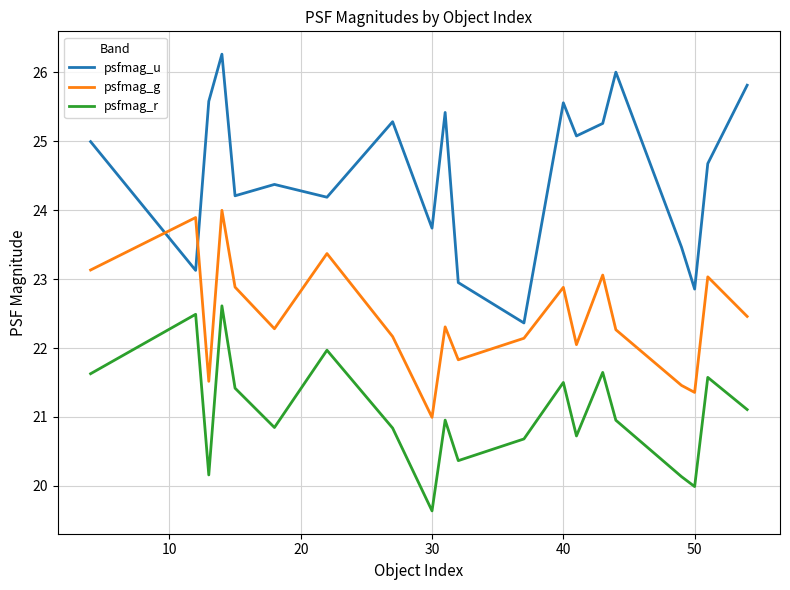

Which series has the largest total across all categories?

psfmag_u